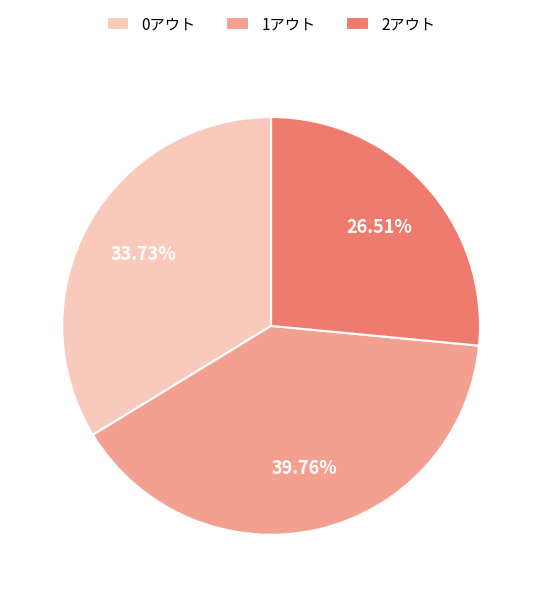

Approximately how many times larger is the value at 2アウト compared to 0アウト?

0.8